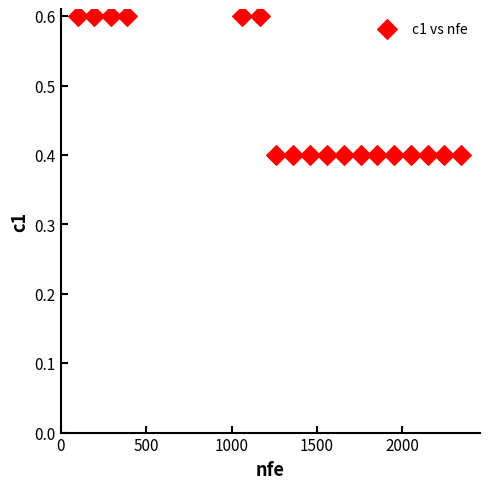

List the coordinates of all points as (Y, X) pairs, reading left to right.

(0.6, 100.0)  (0.6, 195.0)  (0.6, 293.0)  (0.6, 390.0)  (0.6, 1064.0)  (0.6, 1165.0)  (0.4, 1261.0)  (0.4, 1357.0)  (0.4, 1458.0)  (0.4, 1559.0)  (0.4, 1660.0)  (0.4, 1756.0)  (0.4, 1852.0)  (0.4, 1951.0)  (0.4, 2048.0)  (0.4, 2147.0)  (0.4, 2242.0)  (0.4, 2342.0)